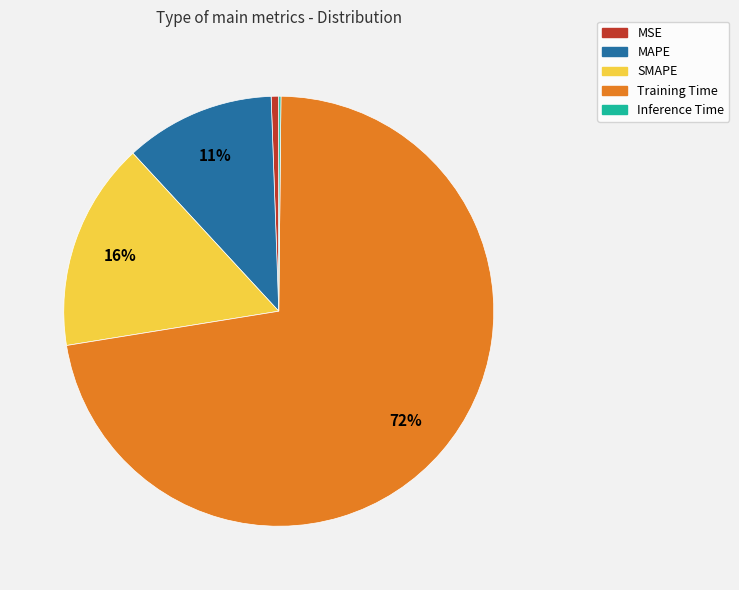

Which category has the biggest portion of the pie?

Training Time